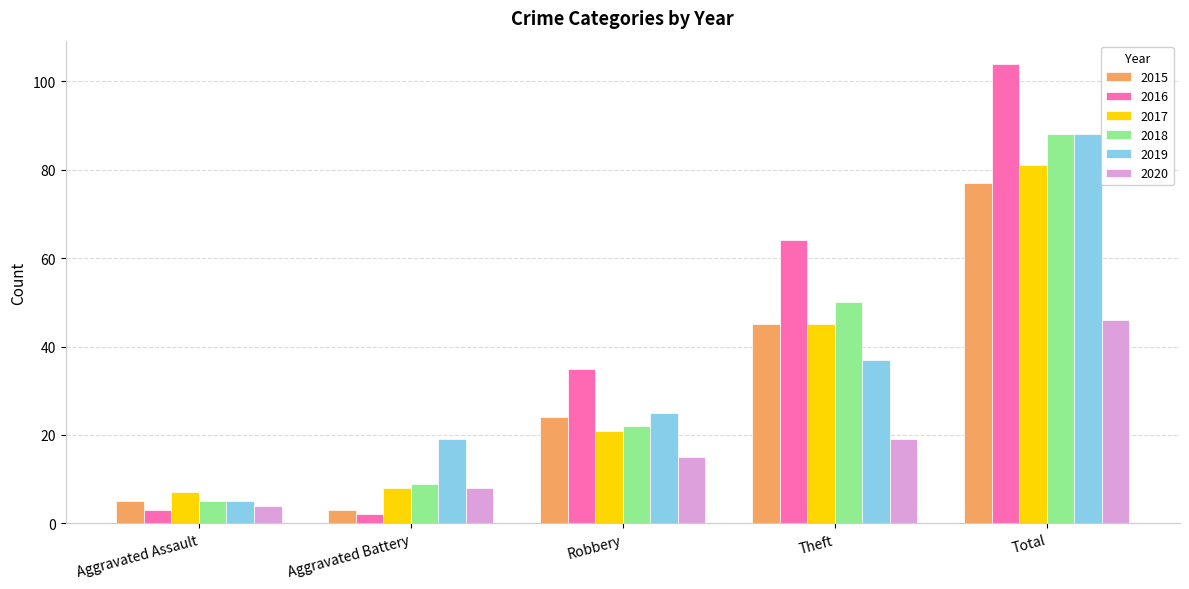

What are all the series names shown in the legend?

2015, 2016, 2017, 2018, 2019, 2020